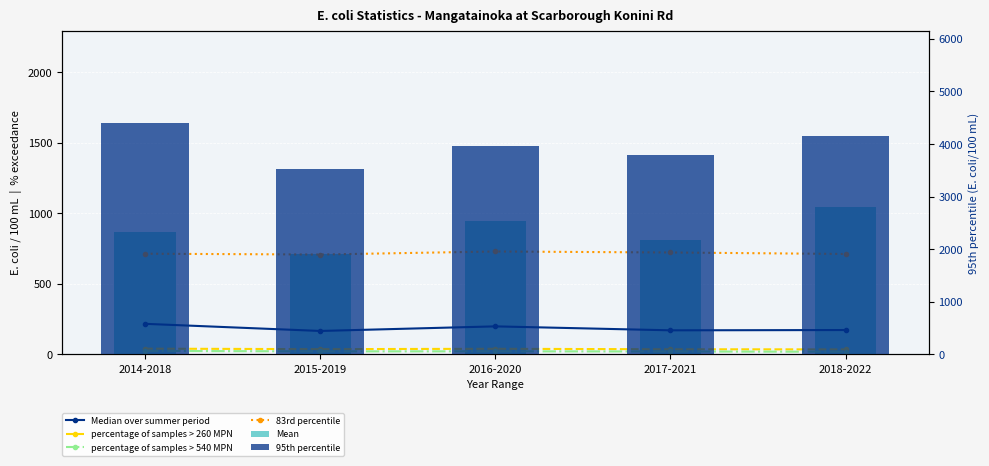

True or false: 83rd percentile has a value of 450.3 at 2015-2019.

False